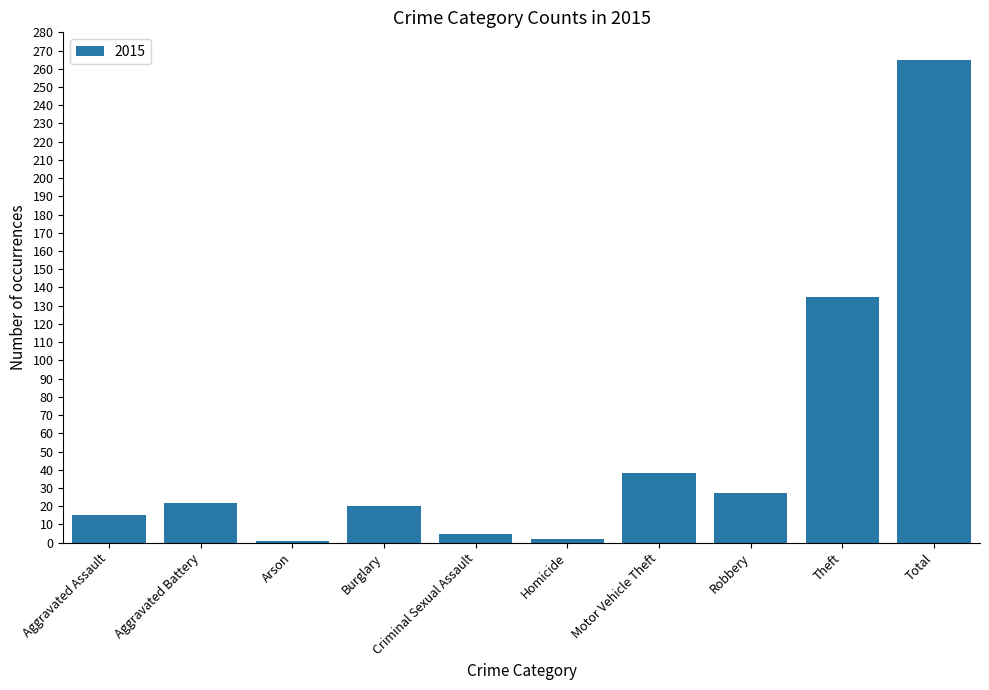

What is the change in value from Aggravated Assault to Total?

+250